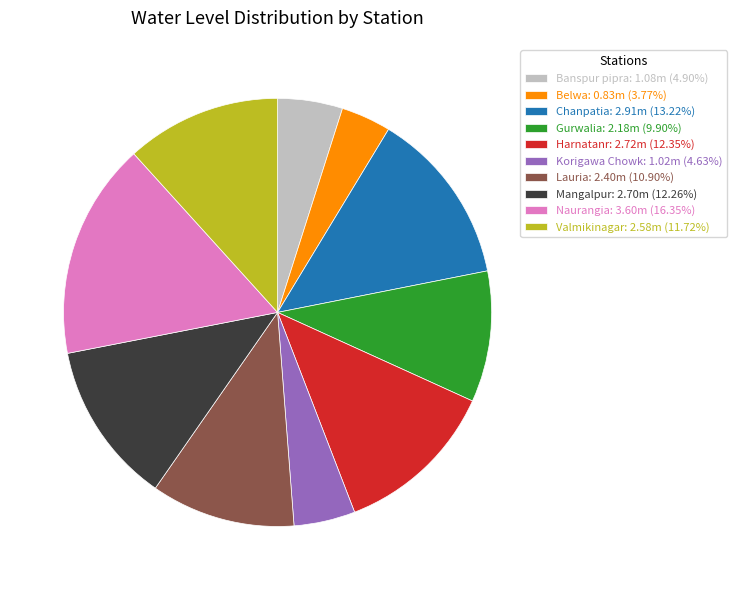

Is Harnatanr the majority of the pie?

No